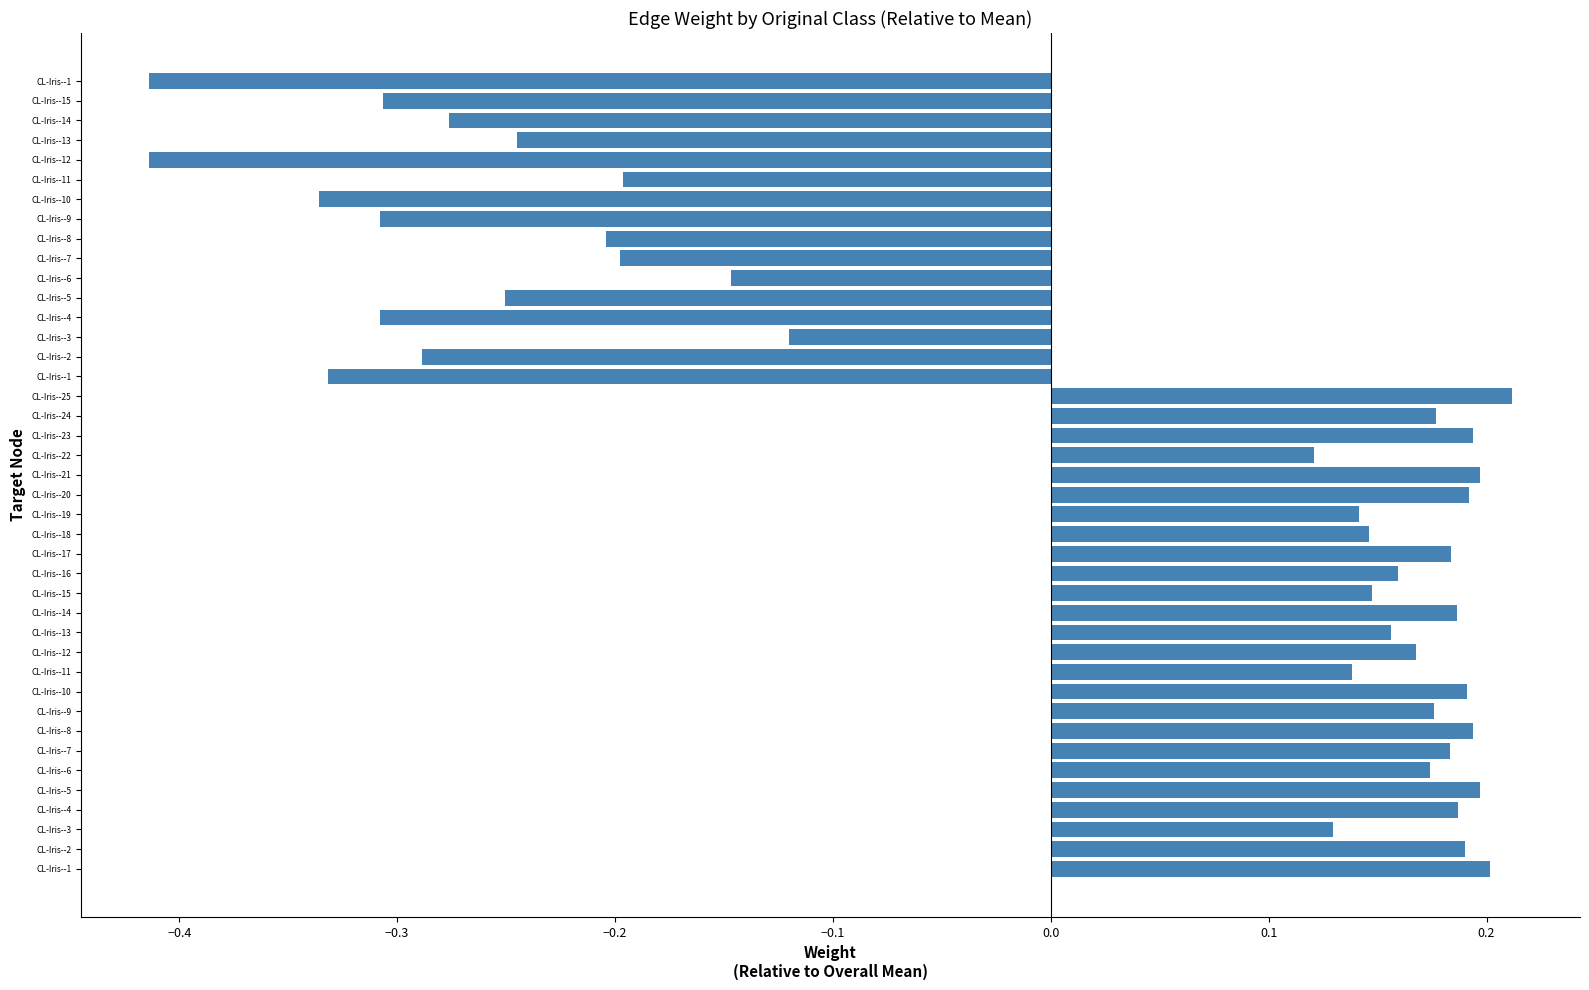

Count the number of values greater than 0.

25